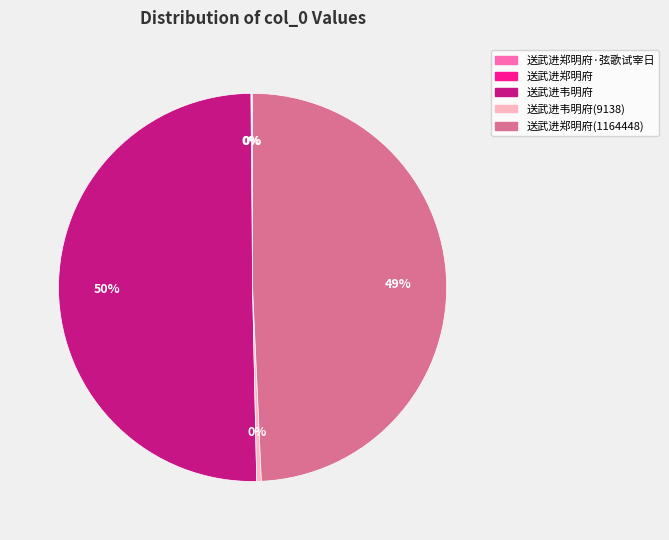

To the nearest percent, what is the average slice percentage?

20%